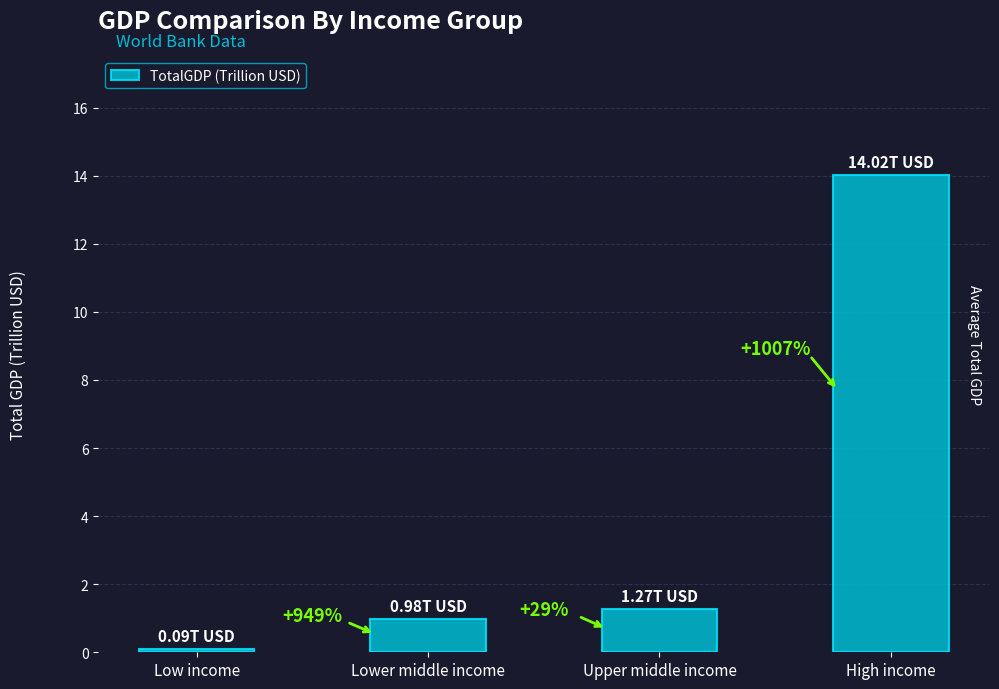

The value at Low income is 0.1. True or false?

True